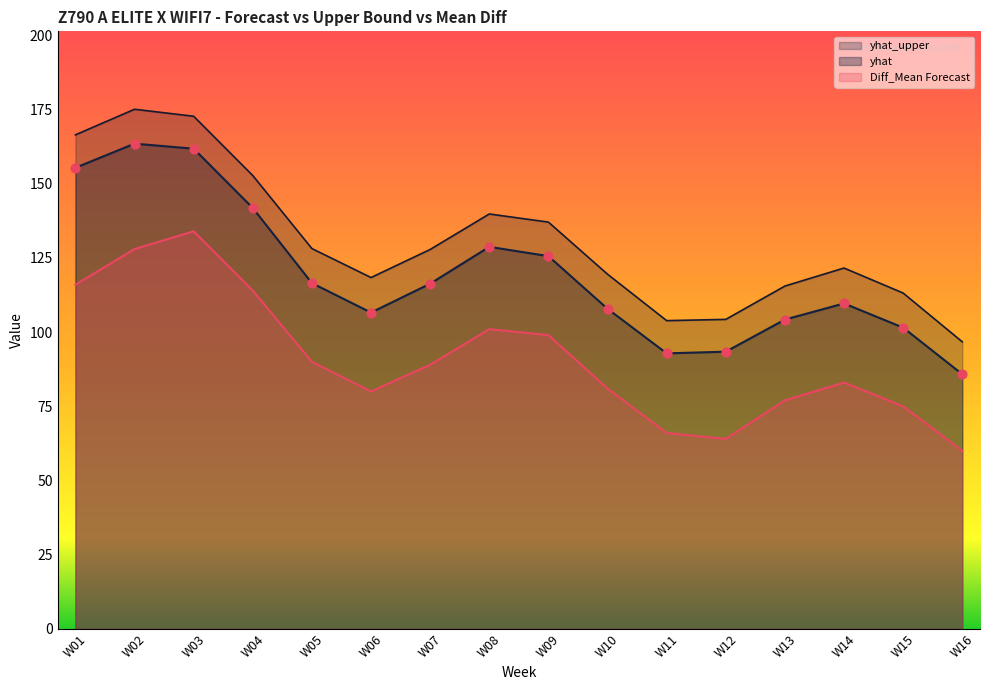

Which series reaches the minimum Y coordinate?

Diff_Mean Forecast